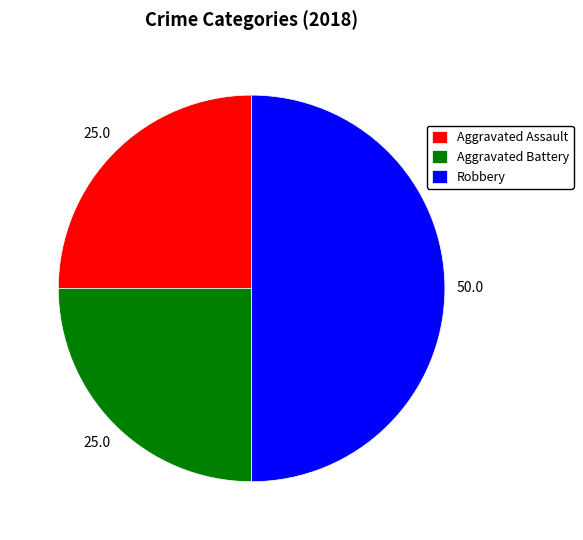

True or false: Aggravated Battery accounts for 34% of the total.

False